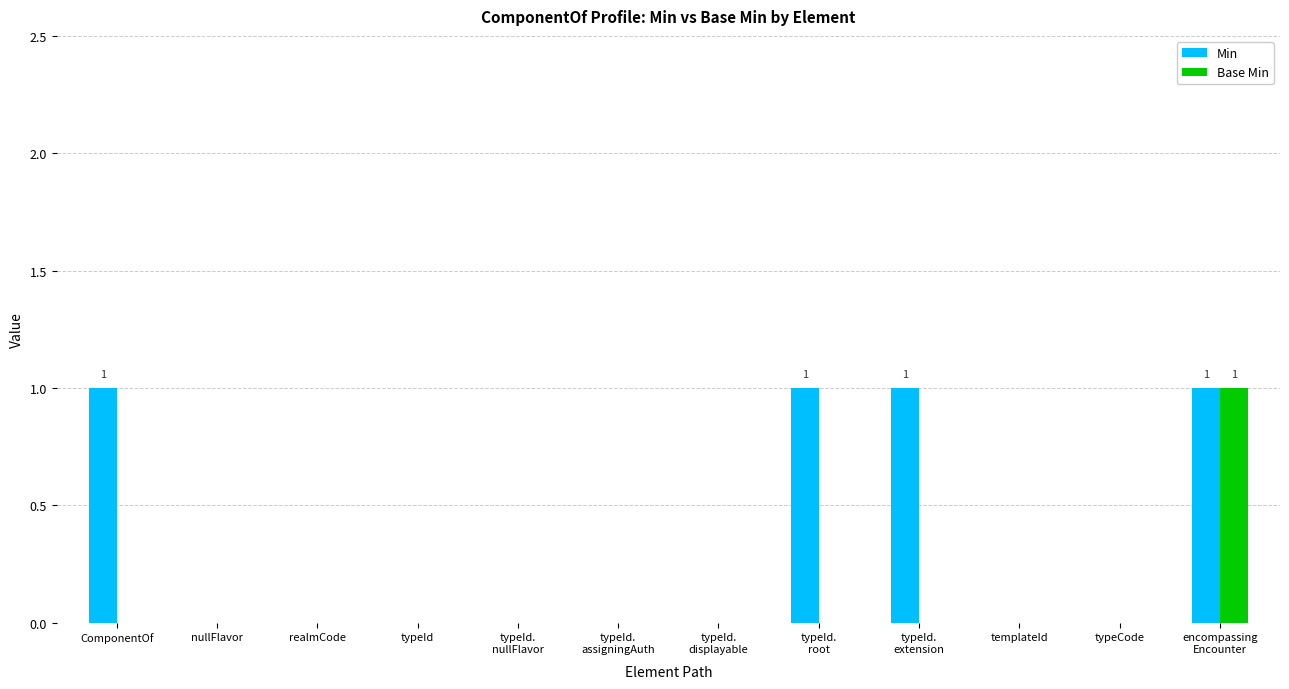

Which series has the largest total across all categories?

Min